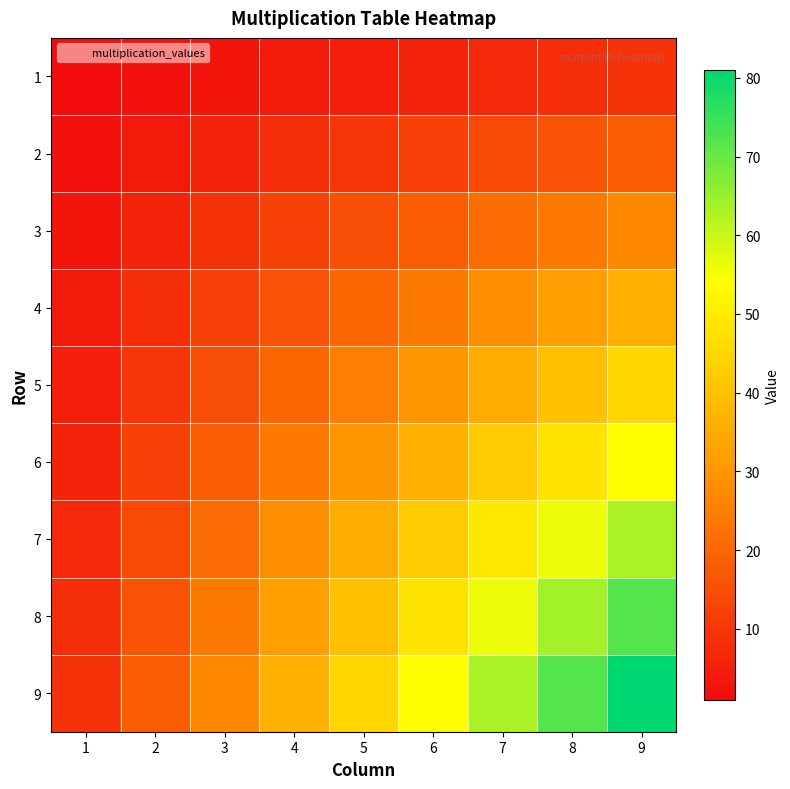

At how many categories does at least one series exceed 4?

9